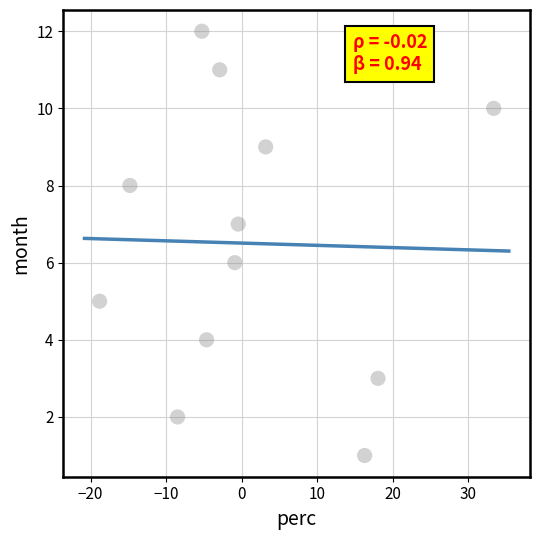

What is the range of Y values (max minus min)?

11